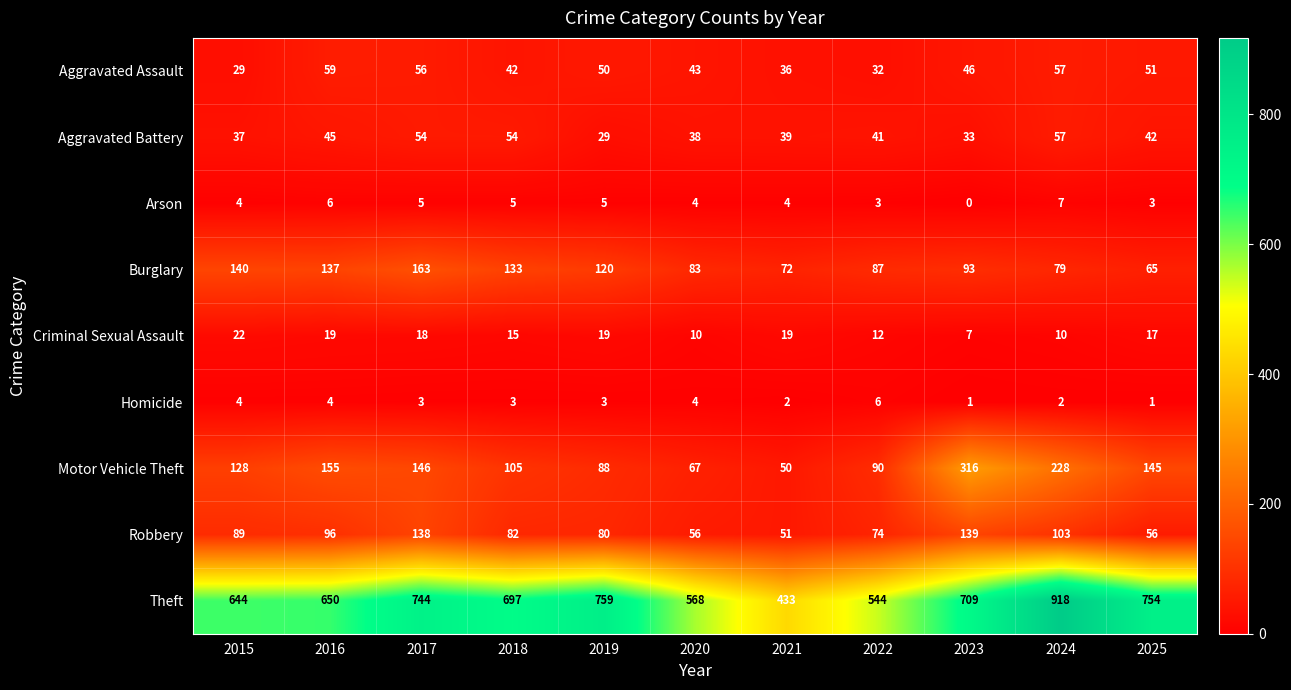

At how many categories does at least one series exceed 585?

8